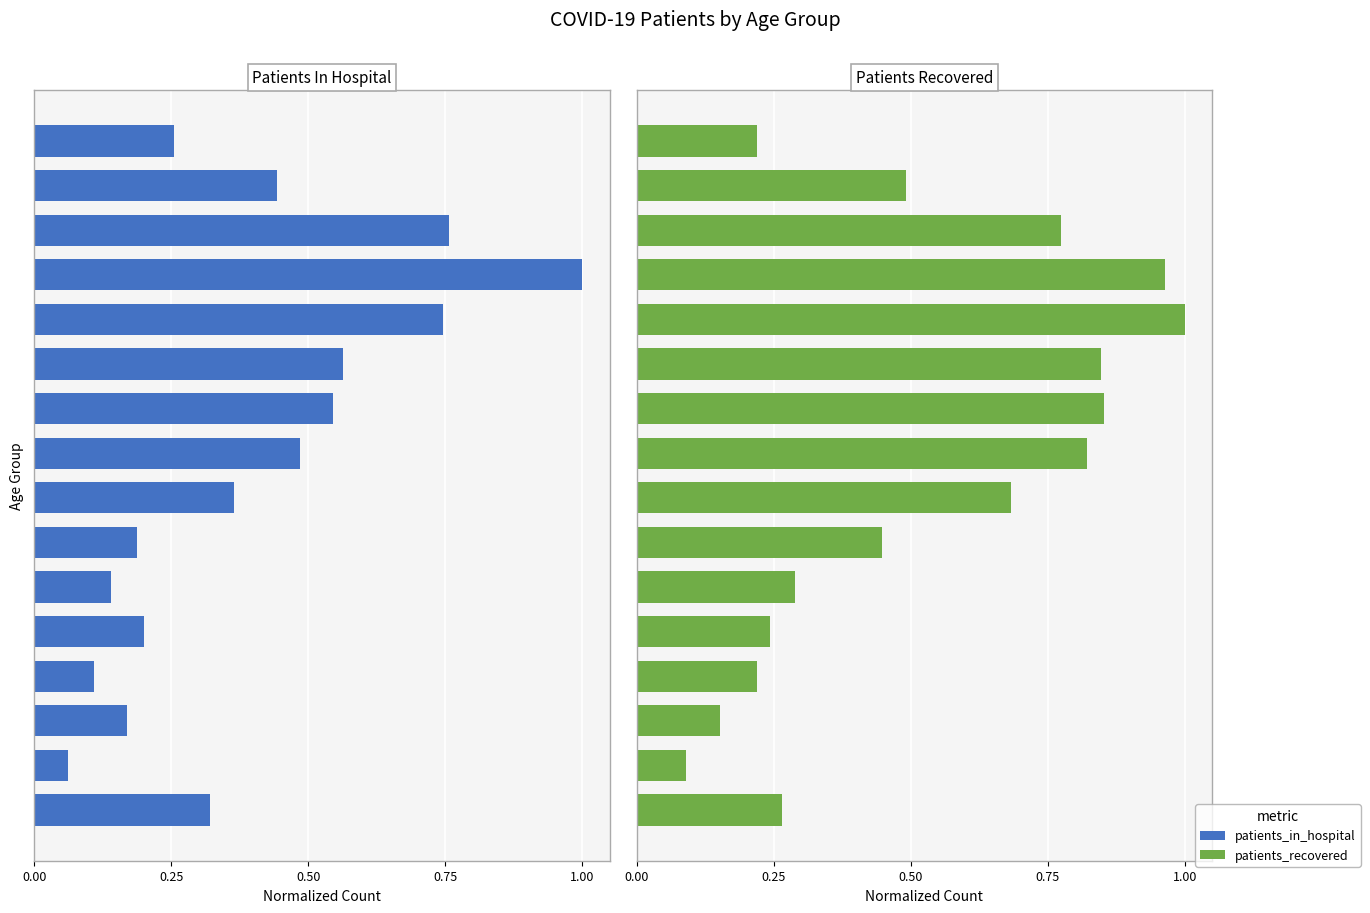

What is the difference between the maximum and minimum values in the Patients Recovered series?

0.9